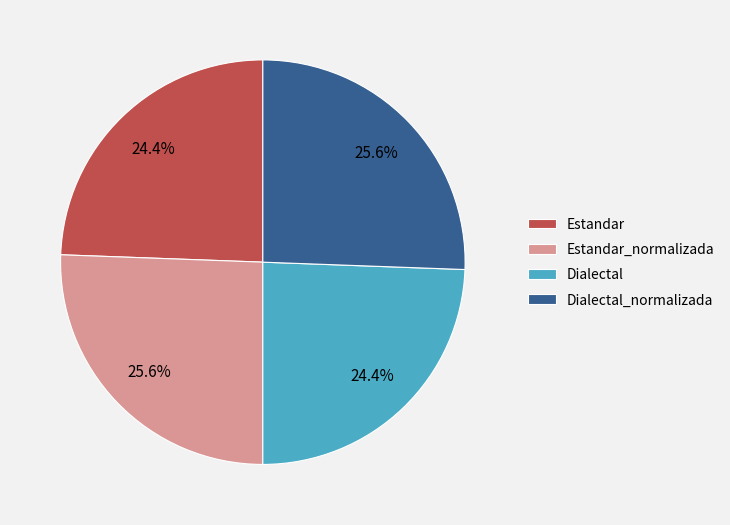

Is Dialectal the majority of the pie?

No